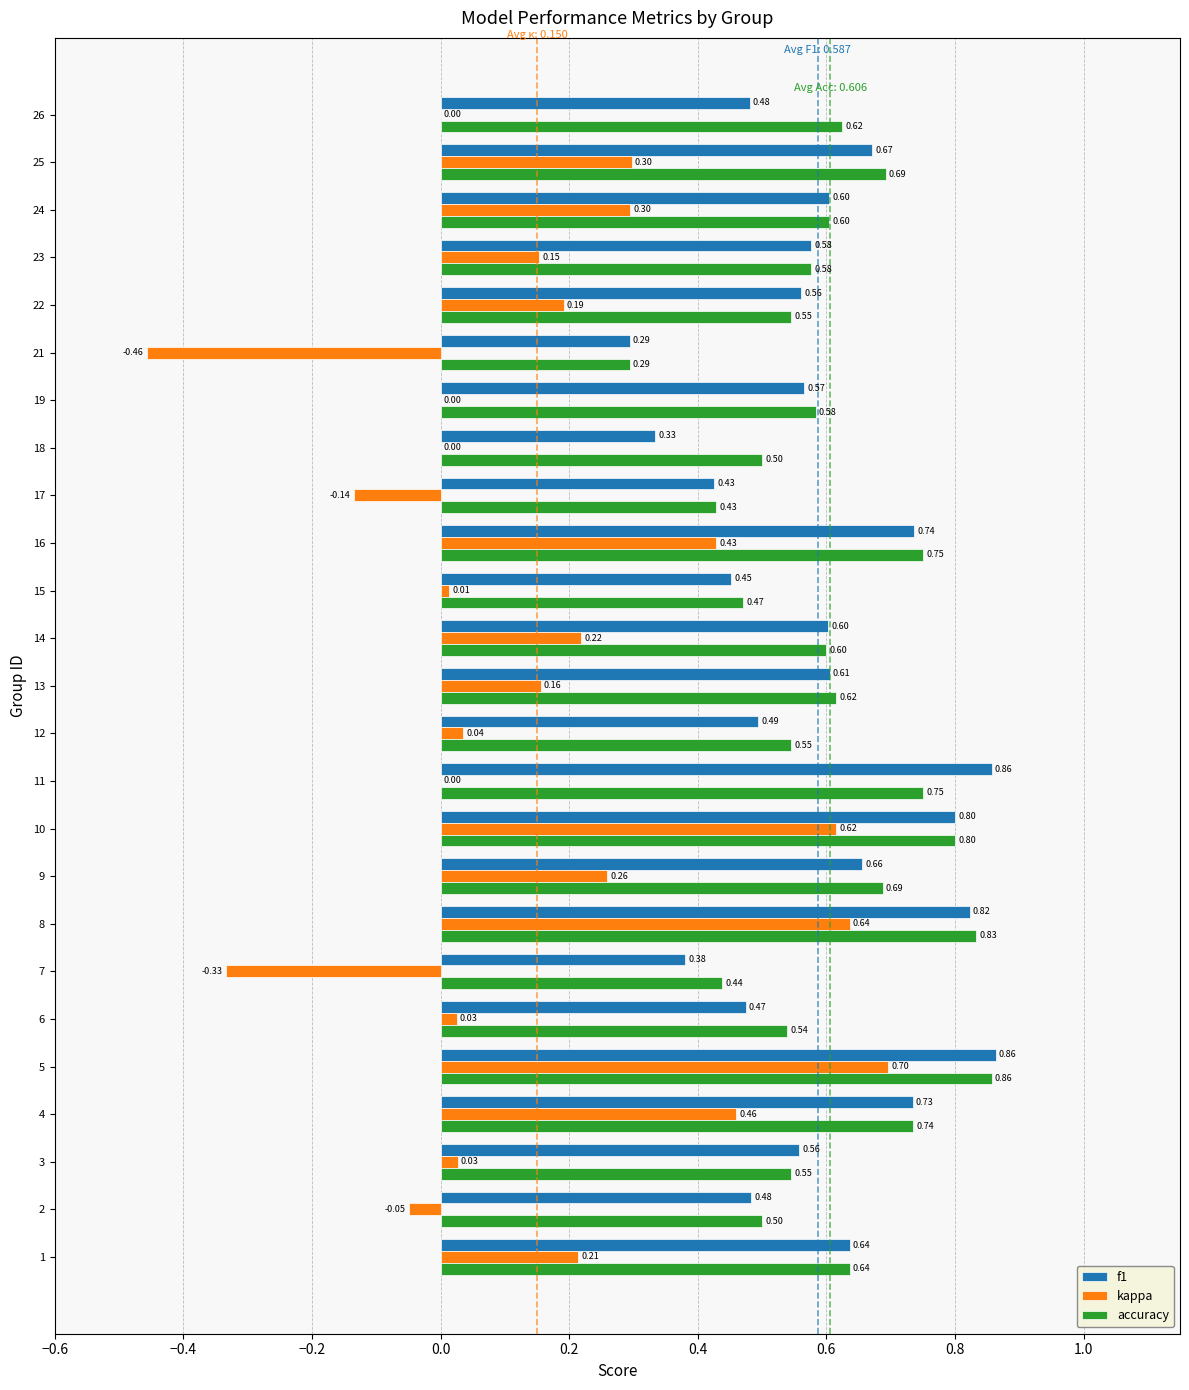

What is the sum of all f1 values?

14.7